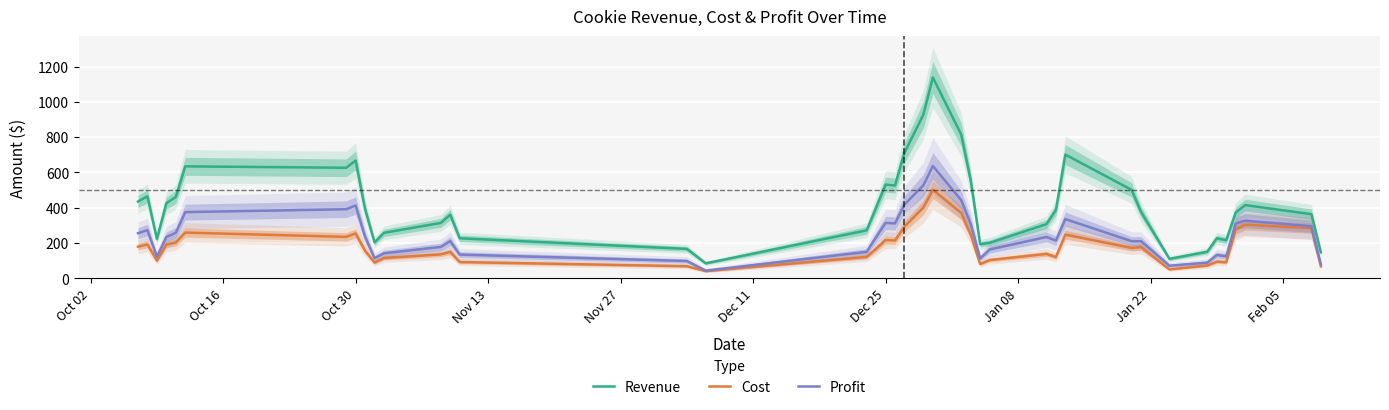

How many data points in Revenue are above 387?

19